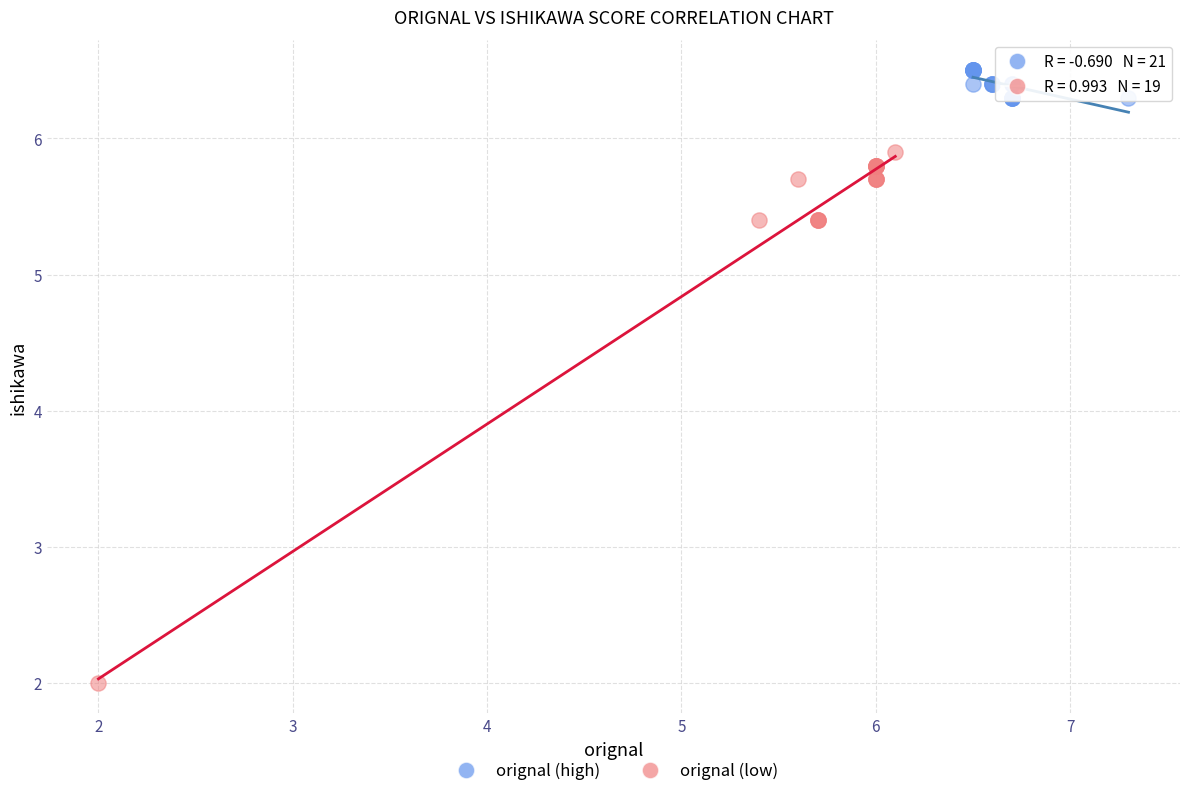

Which series contains the highest Y value?

orignal (high)